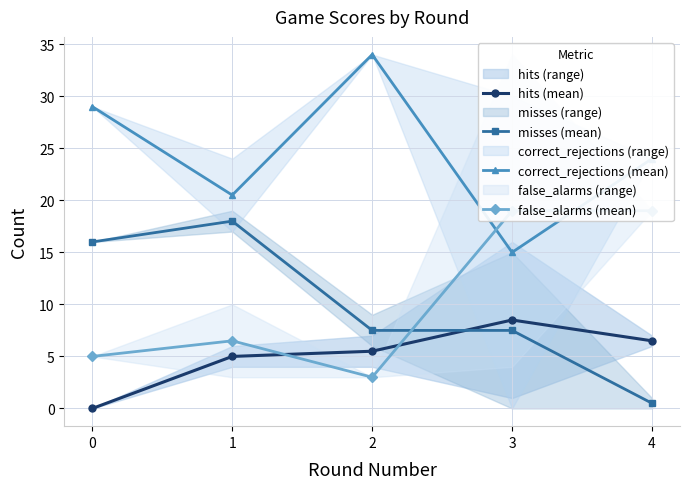

Which category has the highest value in the false_alarms (mean) series?

3